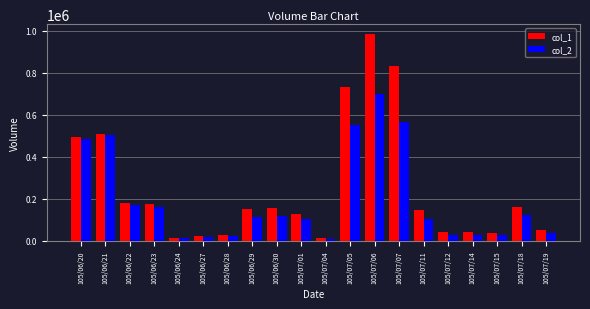

At how many categories does at least one series exceed 325848?

5